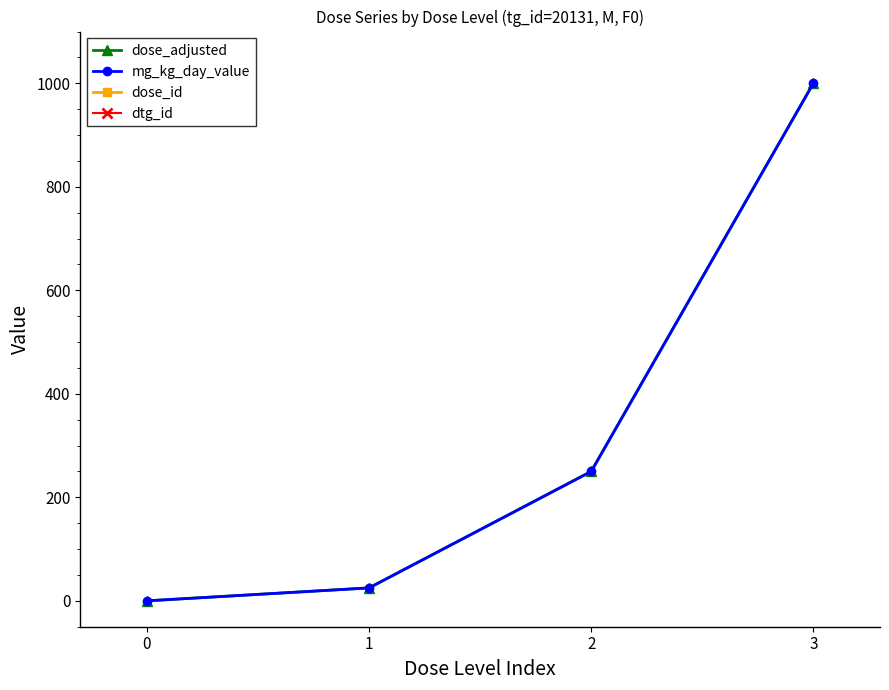

What is the difference between the mg_kg_day_value values at 1 and 3?

975